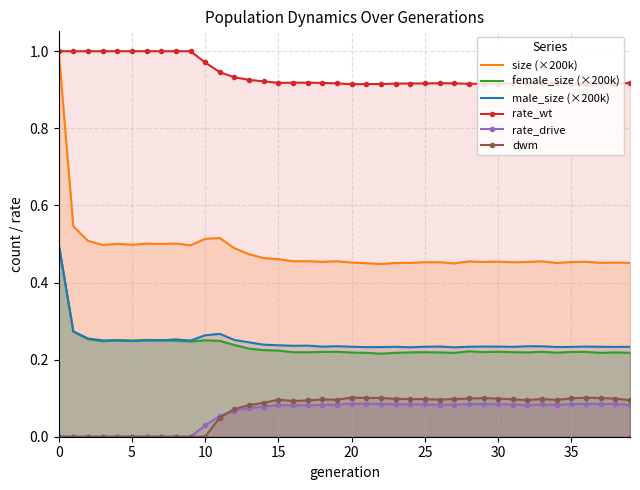

True or false: male_size (×200k) and rate_drive cross at least once.

False